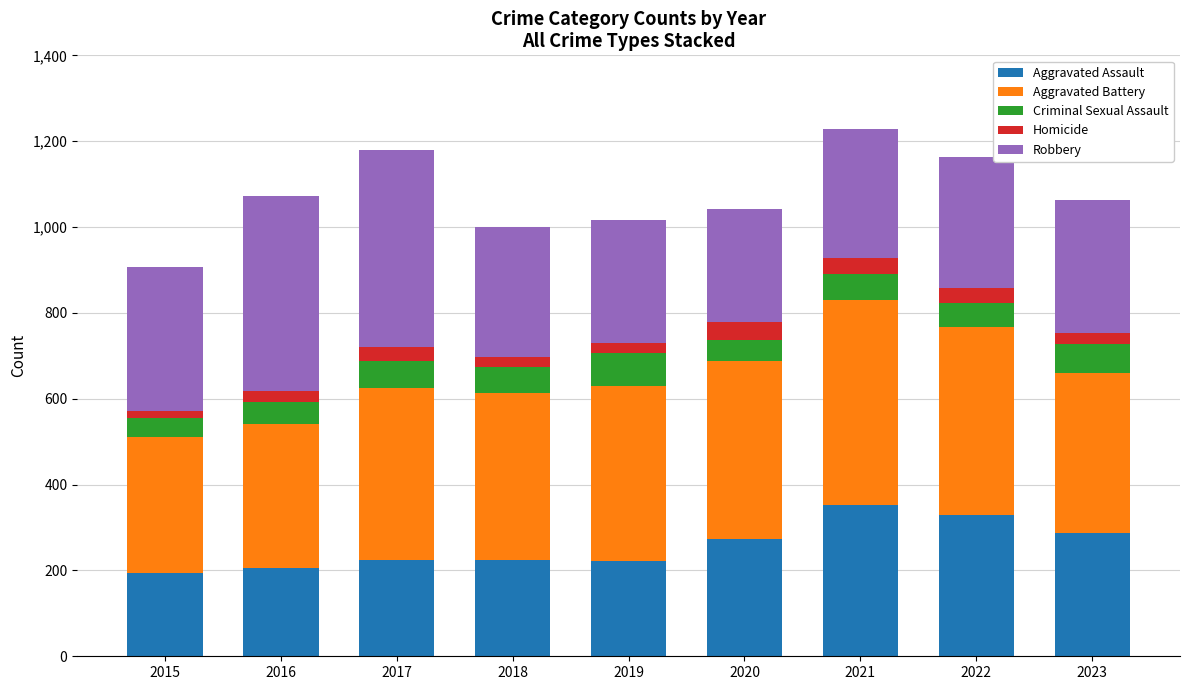

What is the highest value of the Aggravated Assault series?

352